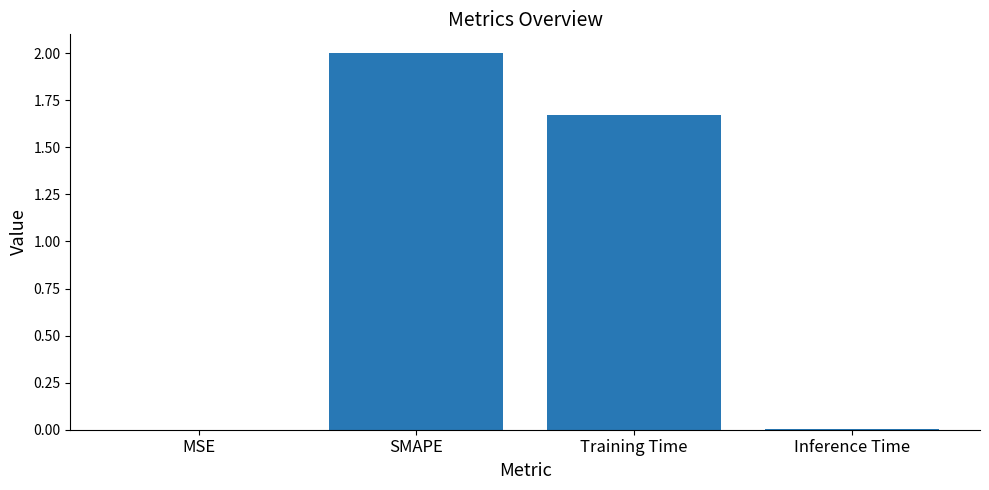

What is the maximum value shown in the chart?

2.0